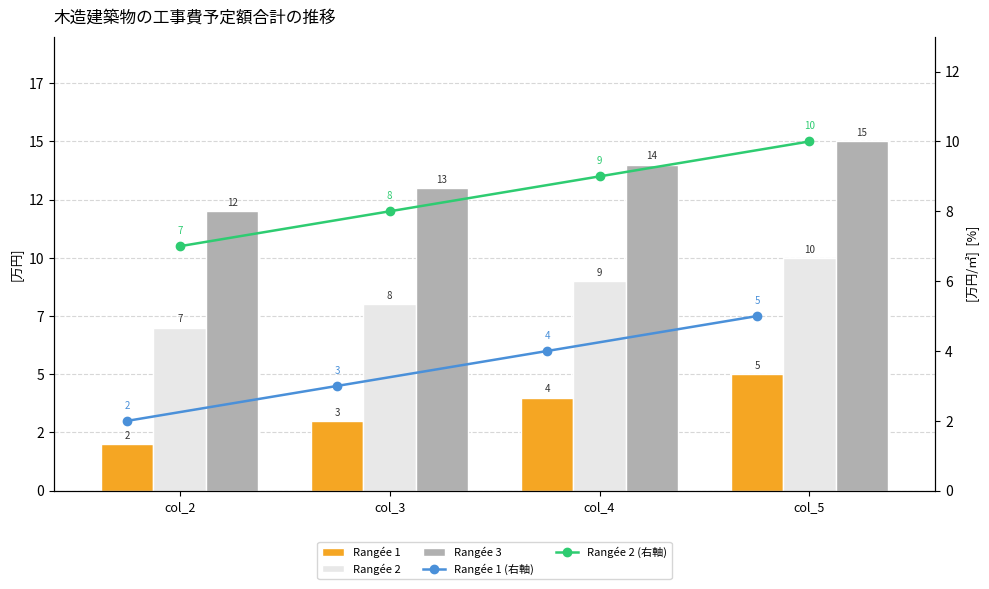

Which category has the highest value in the Rangée 1 (右軸) series?

col_5